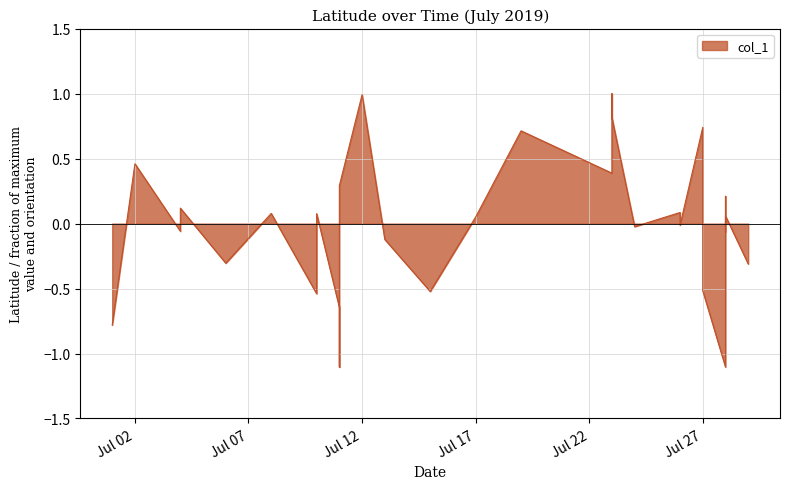

Where does the data first go above 0?

Jul 02